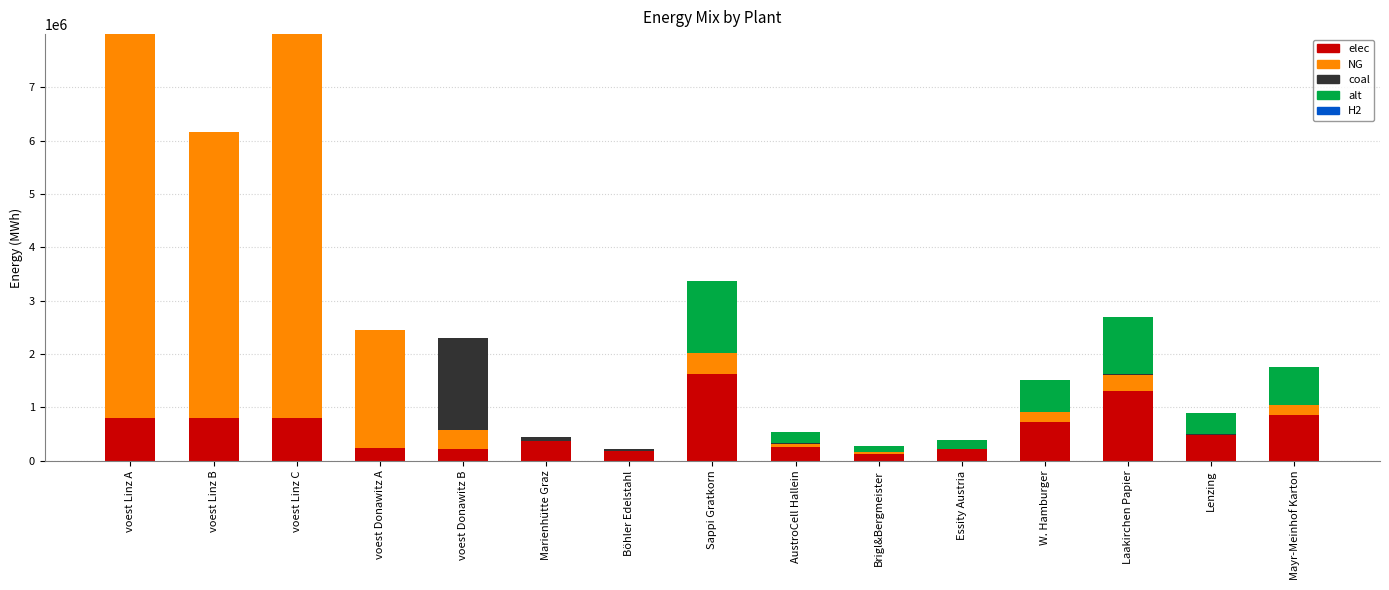

The elec series shows 261525.8 at AustroCell Hallein. True or false?

True